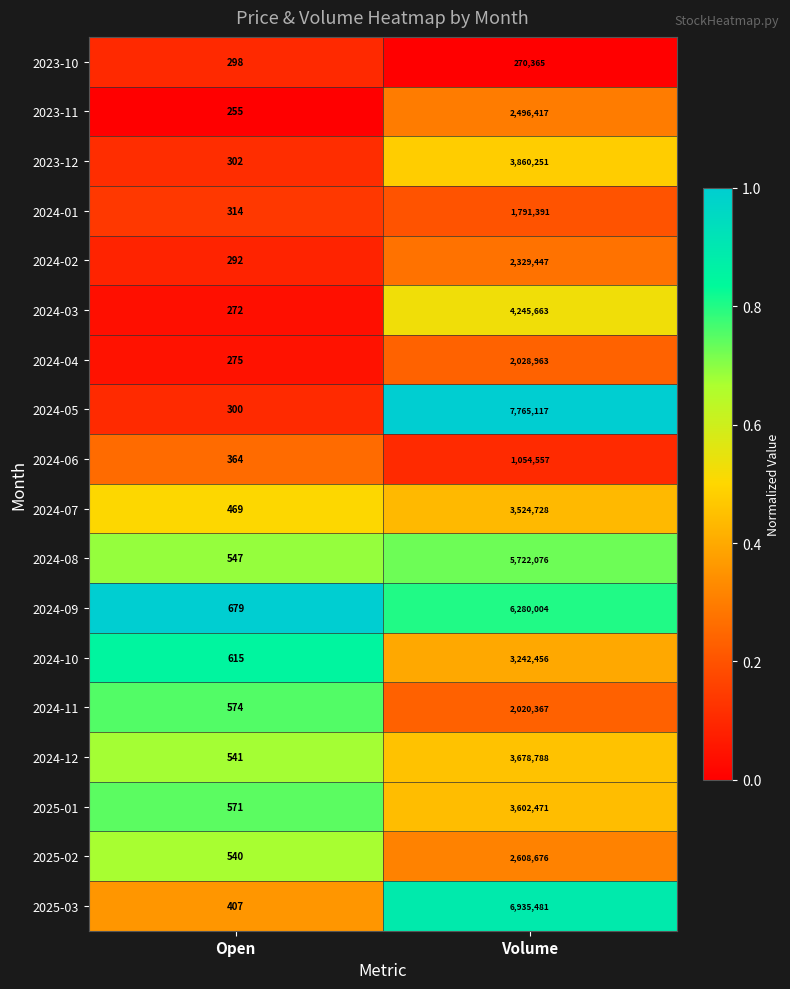

What is the sum of all 2024-11 values?

2020941